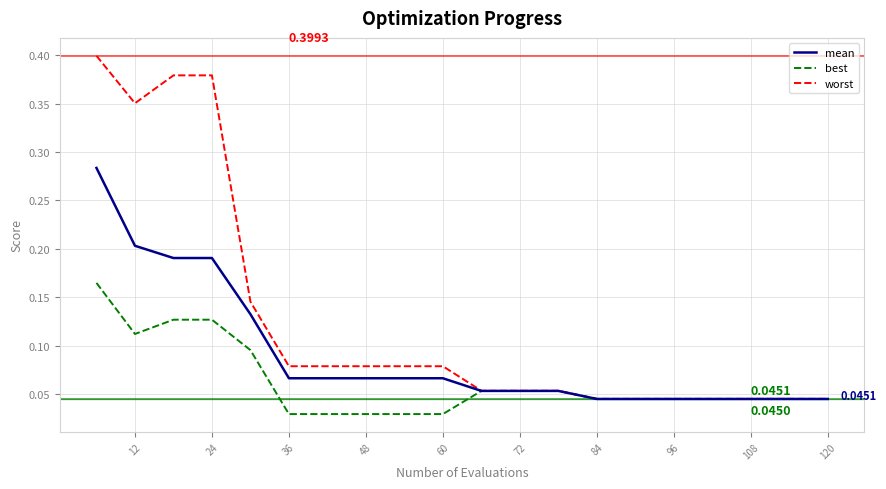

Which series has the largest range (max minus min)?

worst